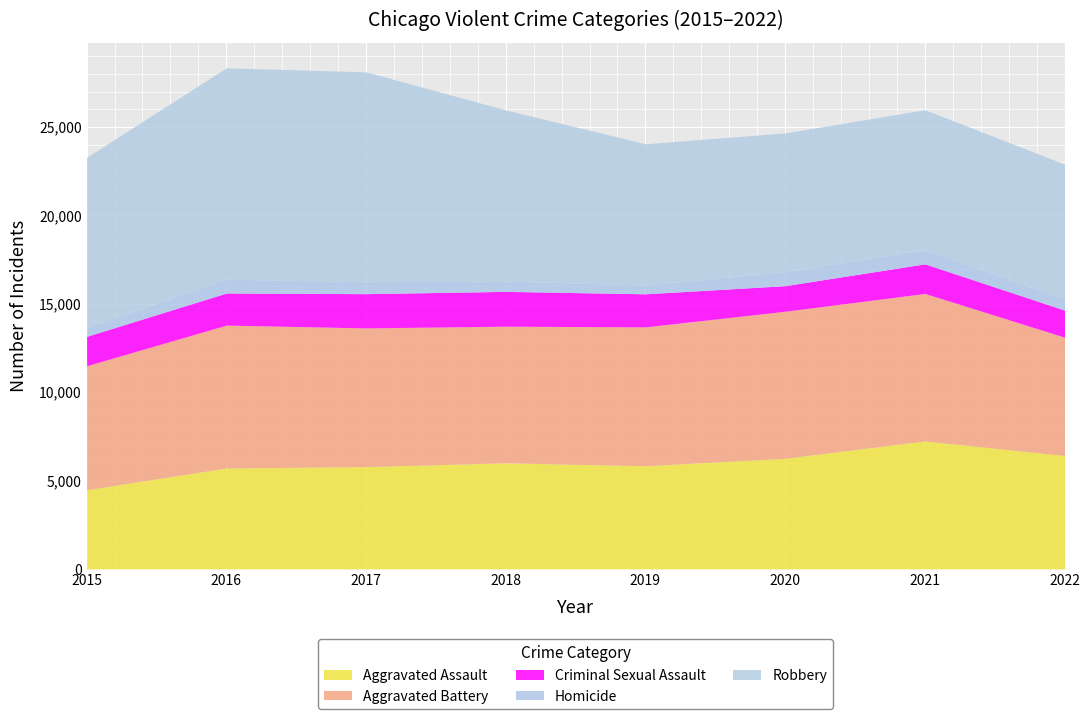

How many data points in Criminal Sexual Assault are above 1815?

3